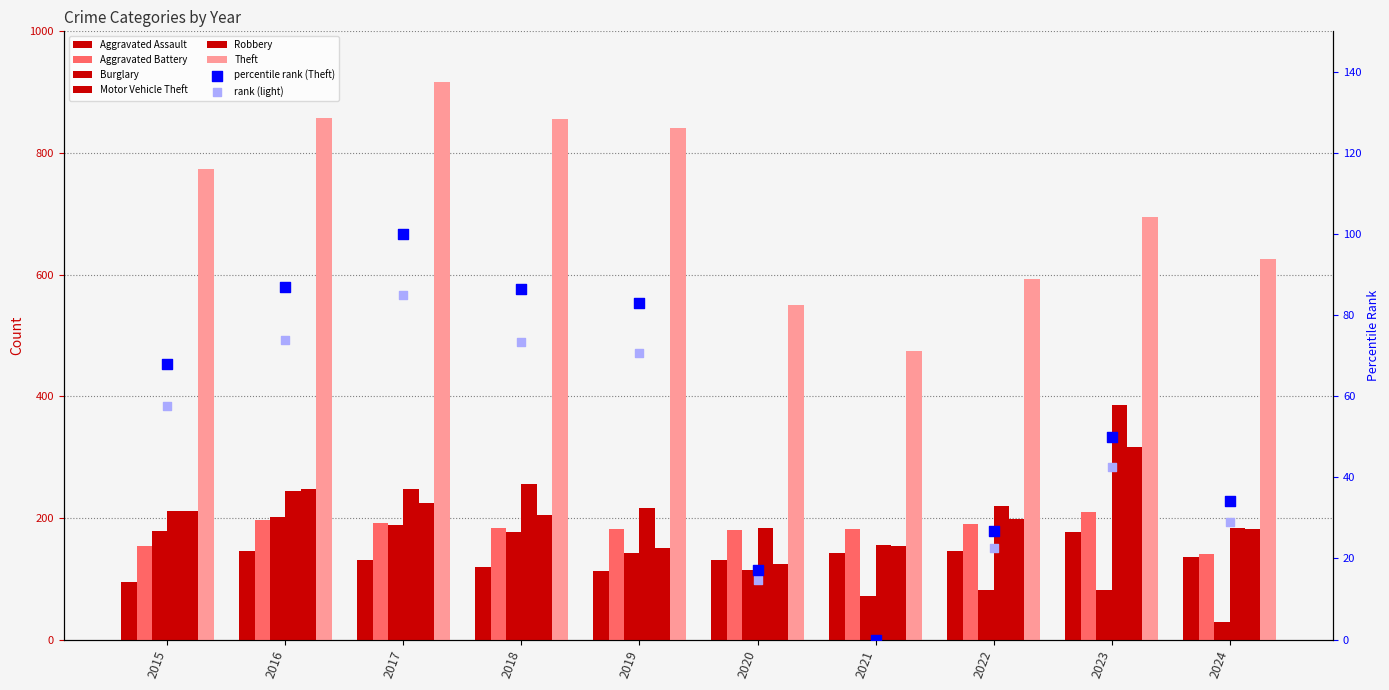

Is the value of Aggravated Assault at 2023 greater than the value of Robbery at 2021?

Yes